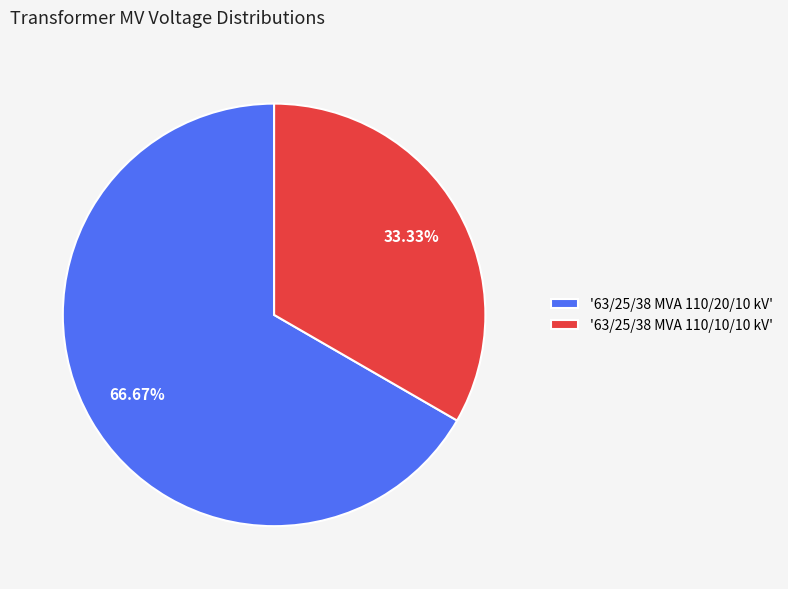

Rank the categories by value from highest to lowest.

'63/25/38 MVA 110/20/10 kV', '63/25/38 MVA 110/10/10 kV'